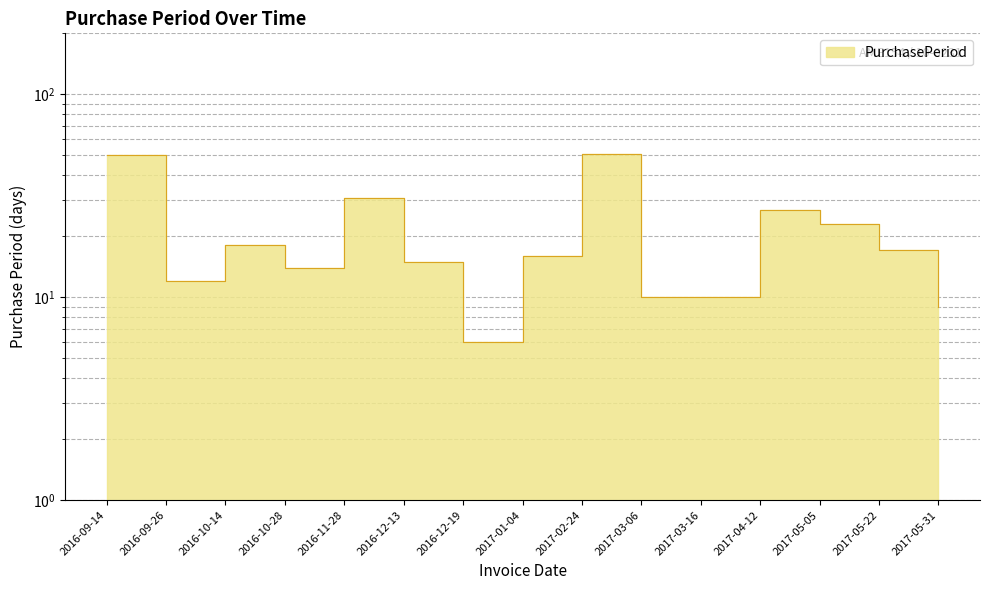

Where does the data first go above 16?

2016-09-14